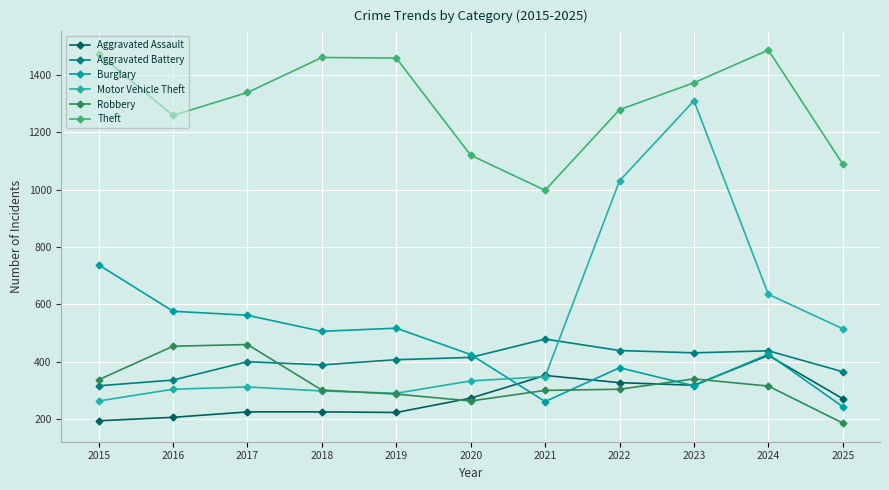

How many values in the Burglary series are below 426?

5